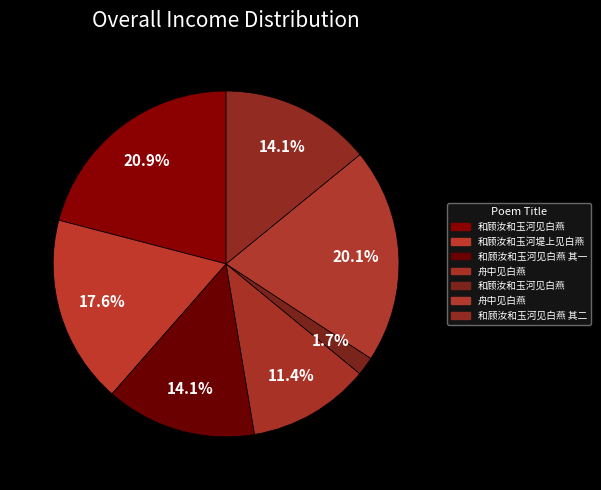

How many segments does this pie chart have?

7